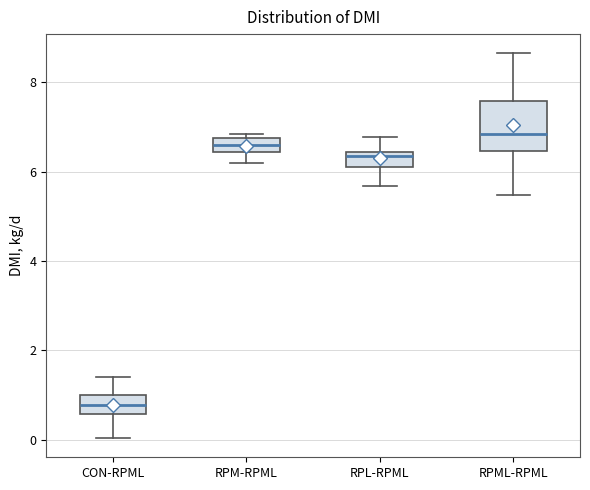

Reading left to right, transcribe this box plot: for each box, give where its median line is, the range the box spans, and where its two whiskers end, as read against the y-axis. The values are not printed on the chart, so give them approximately, as read against the axis.

CON-RPML: median 0.8, box 0.6 to 1.0, whiskers 0.0 to 1.4
RPM-RPML: median 6.6, box 6.4 to 6.8, whiskers 6.2 to 6.8 (just above the box's upper edge)
RPL-RPML: median 6.4 (just below the box's upper edge), box 6.2 to 6.4, whiskers 5.6 to 6.8
RPML-RPML: median 6.8, box 6.4 to 7.6, whiskers 5.4 to 8.6